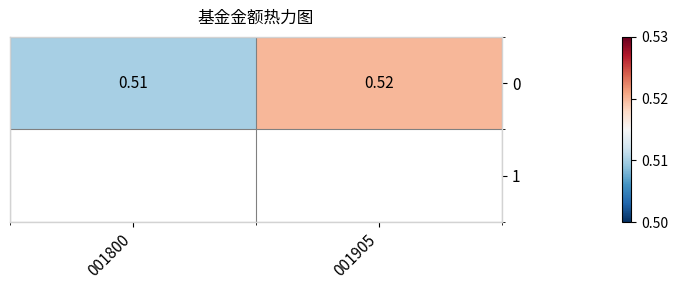

Count the values in the range 0 to 1.

2